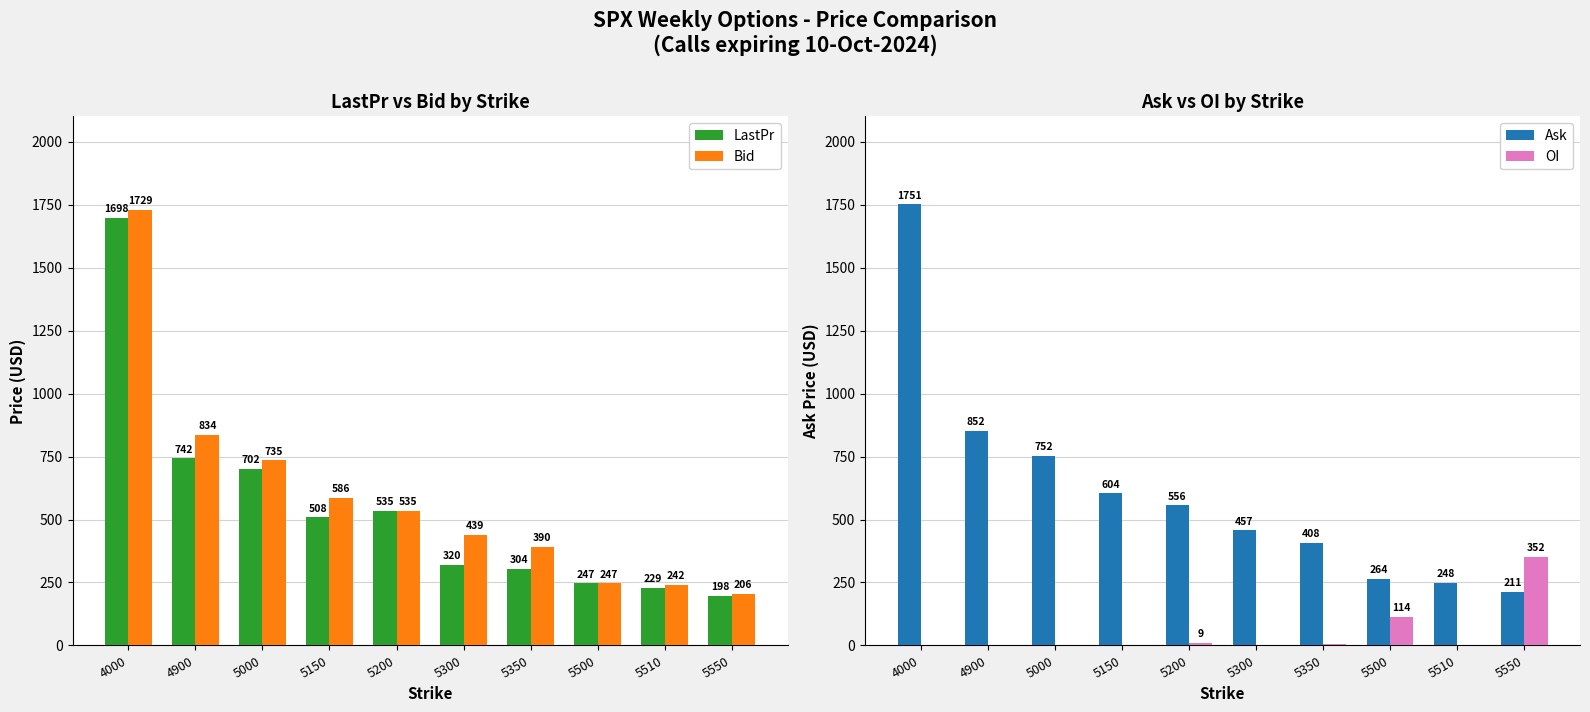

The value of OI at 5500 is 114.0. True or false?

True